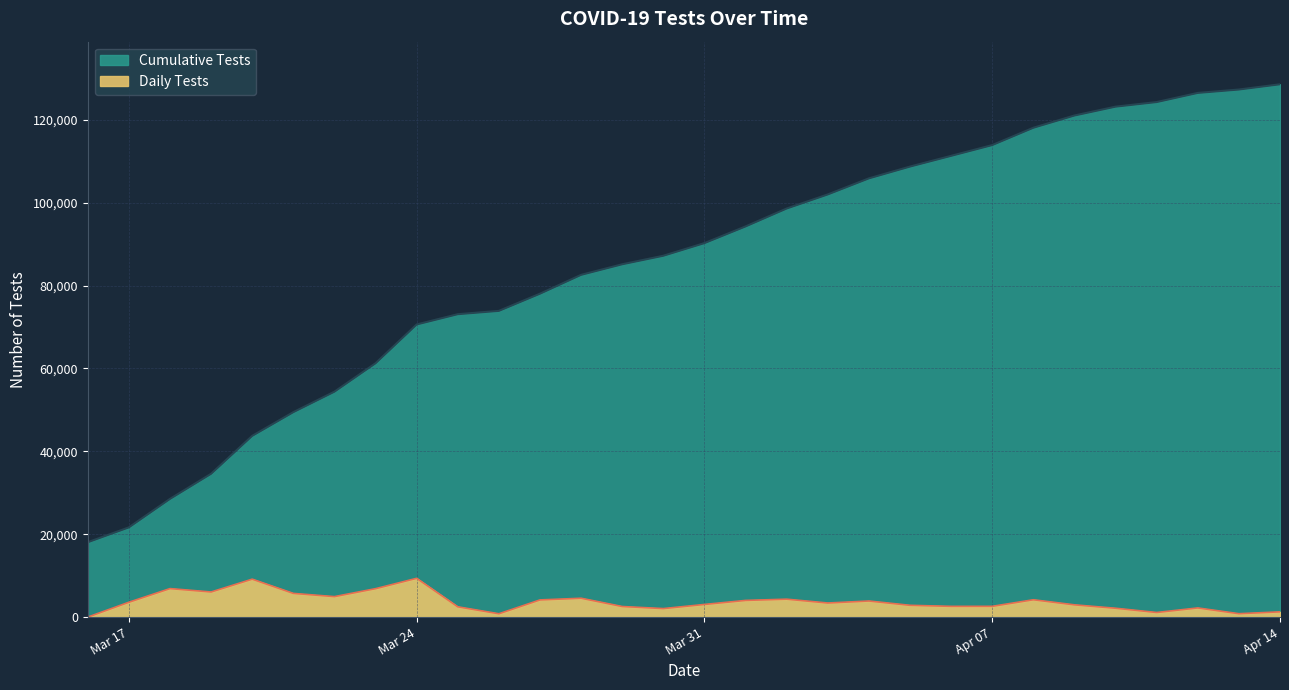

Rank the series at Apr 14 from lowest to highest value.

Daily Tests, Cumulative Tests